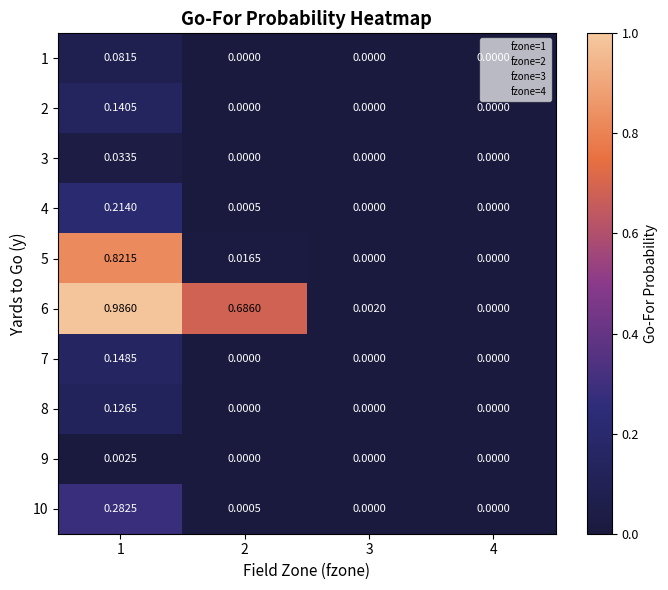

Between 1 and 3, which series saw the biggest shift?

6